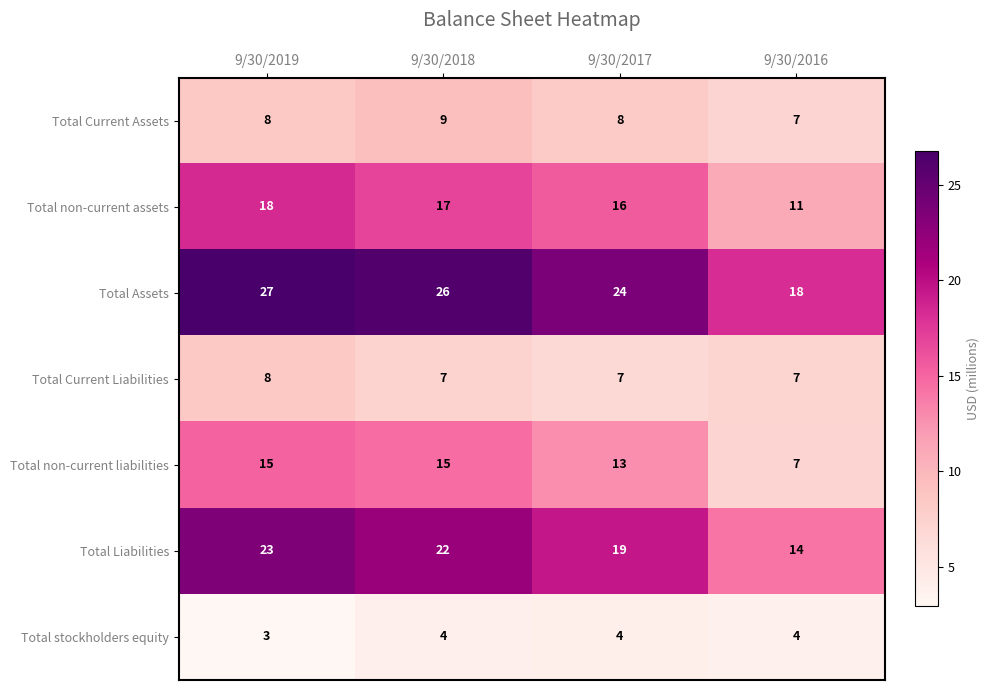

What is the approximate value of Total non-current assets at 9/30/2019?

18